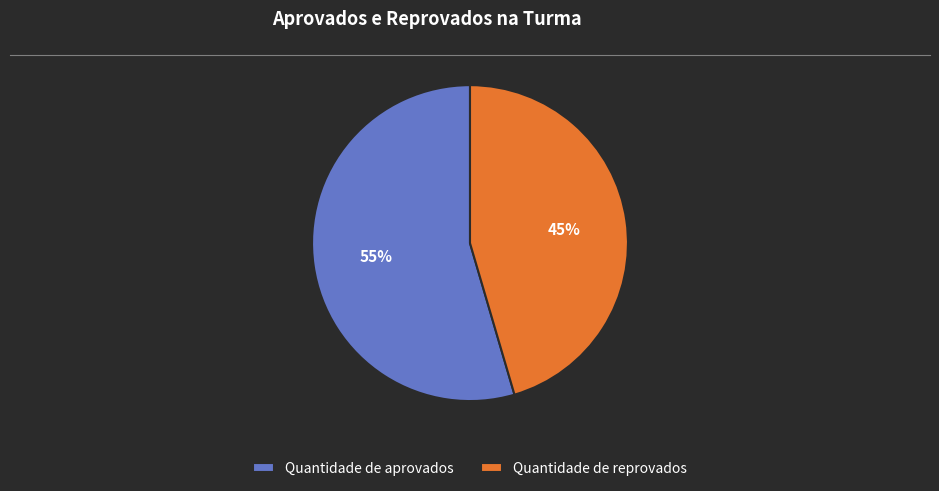

To the nearest percent, what is the average slice percentage?

50%